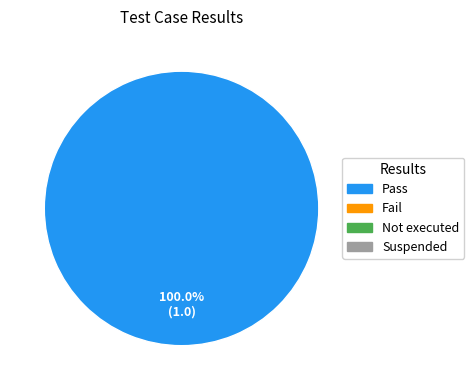

Is there any slice that represents more than half of the pie?

Yes